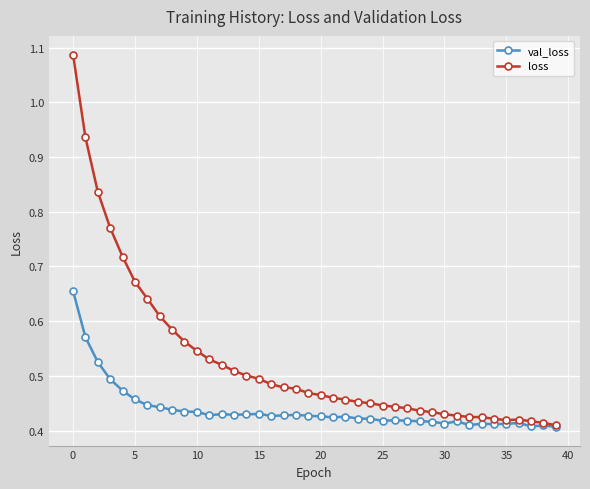

Which series has the largest total across all categories?

loss